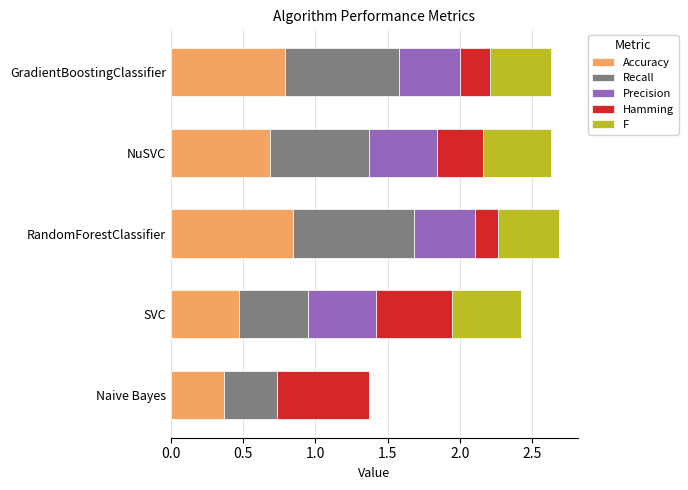

What is the approximate value of Accuracy at SVC?

0.5